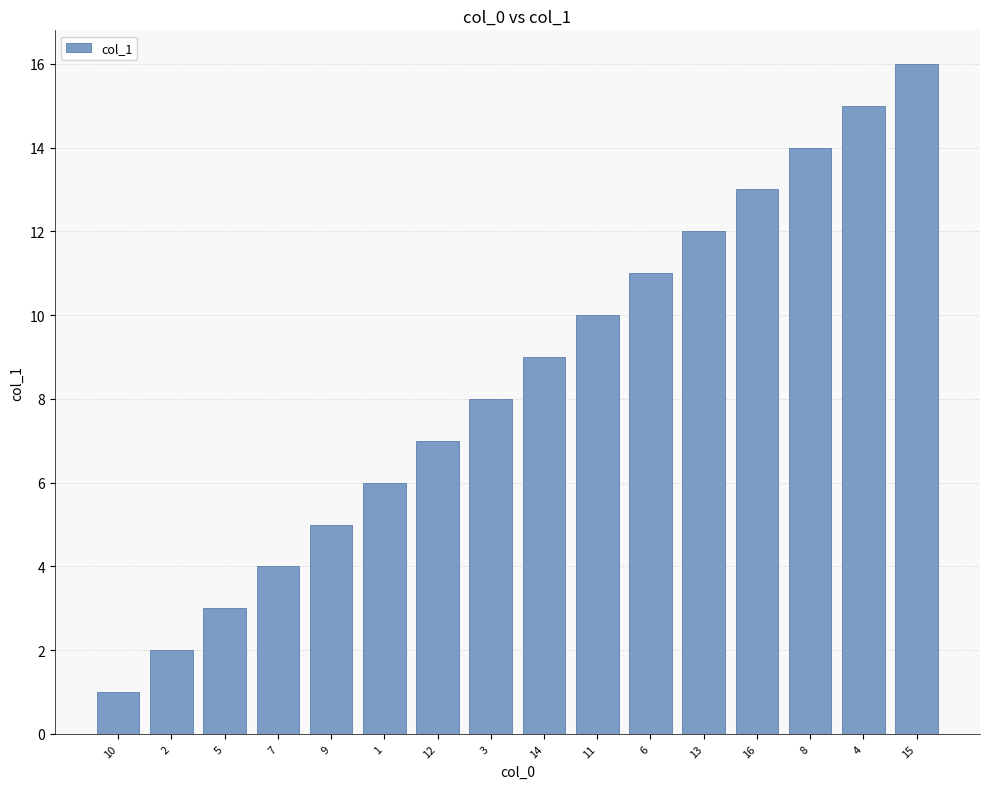

Between 10 and 16, which is larger?

16